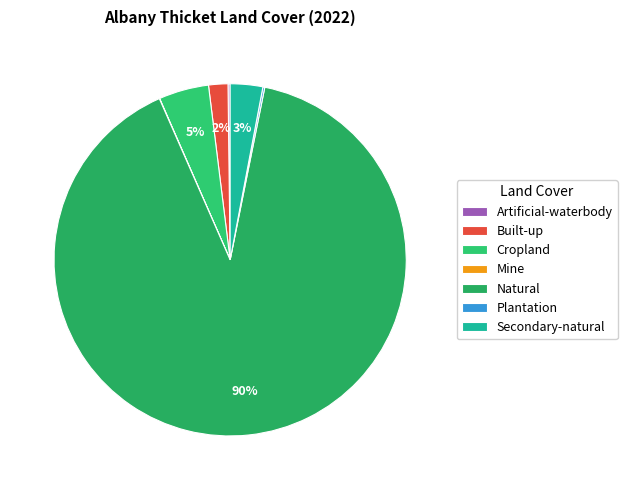

The Mine slice represents 0% of the pie. True or false?

True